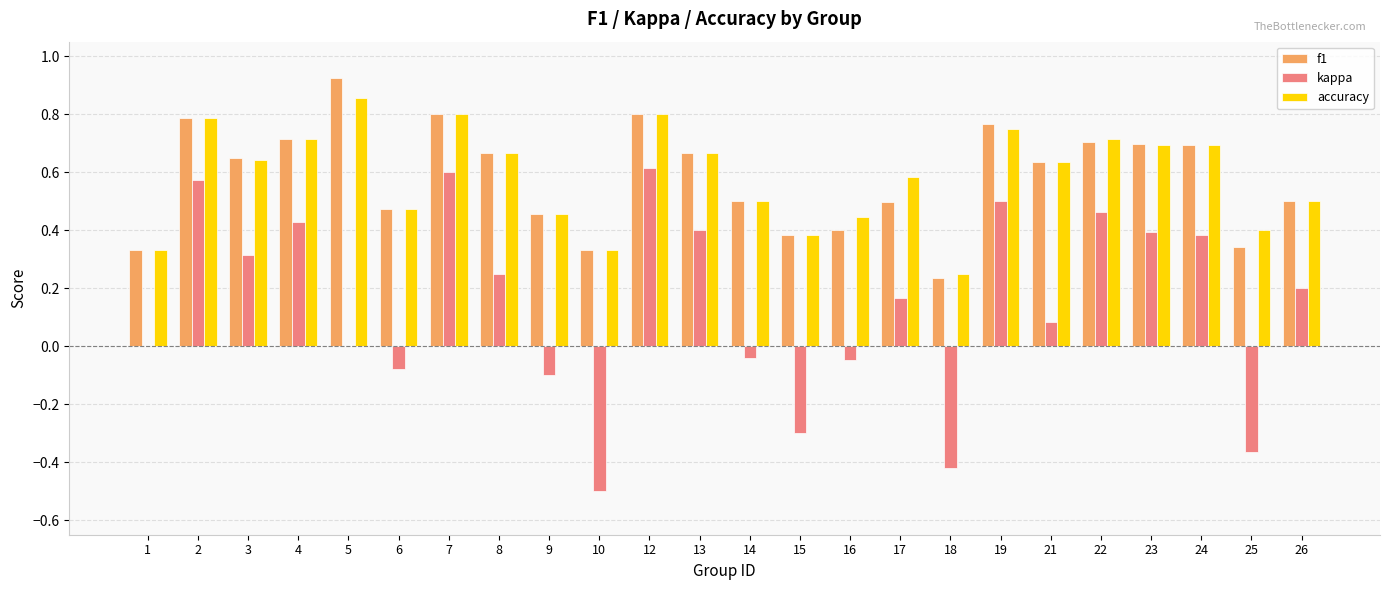

What are all the series names shown in the legend?

f1, kappa, accuracy